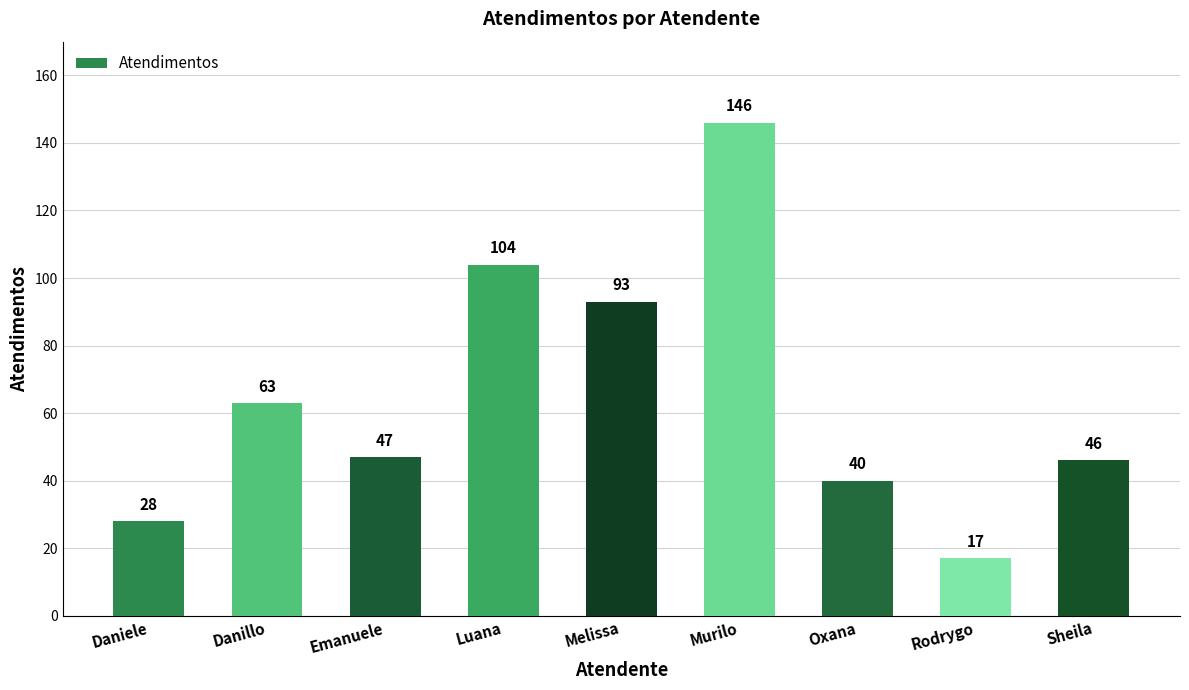

The chart shows a value of 28 at Daniele. True or false?

True